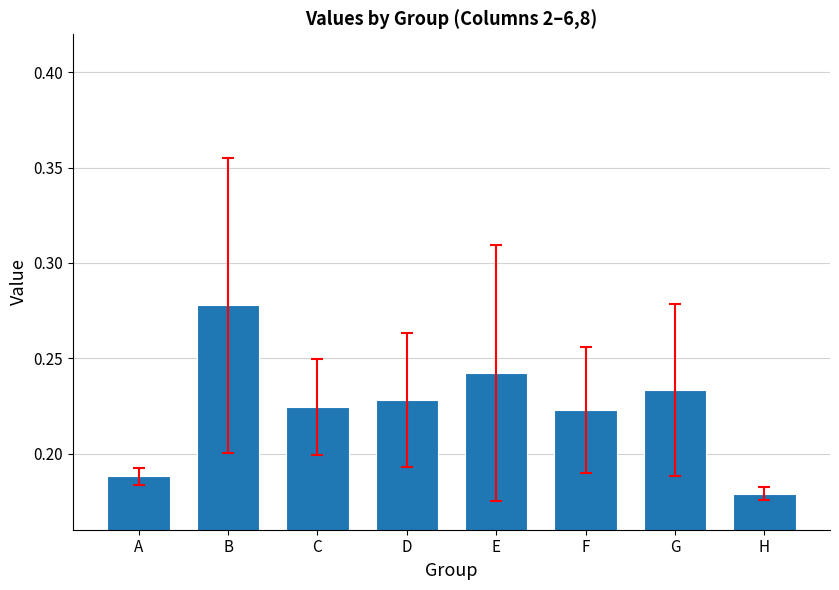

At which category does the chart reach its peak across all series?

B